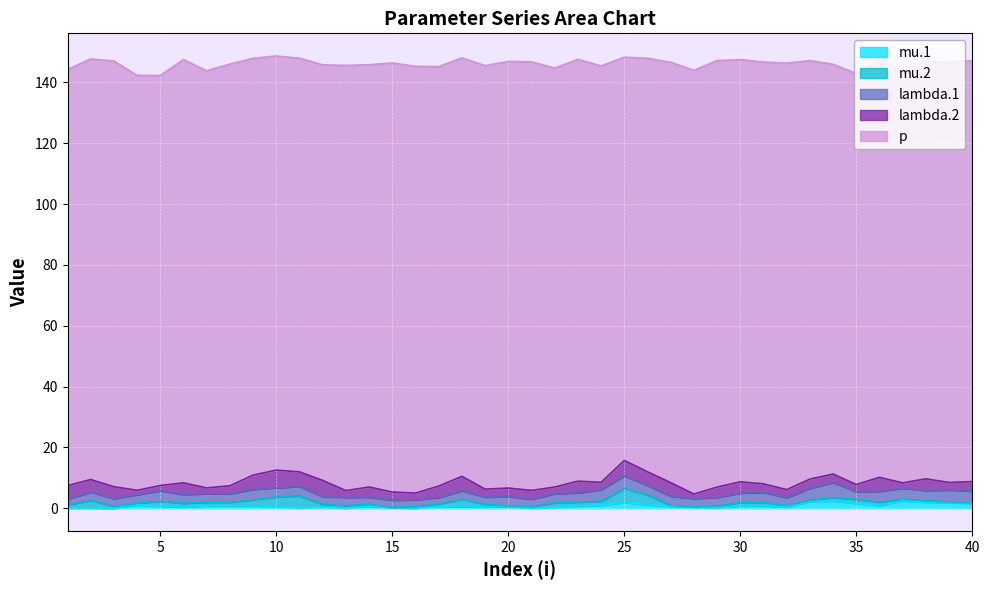

How many interior local valleys does the p series have?

10